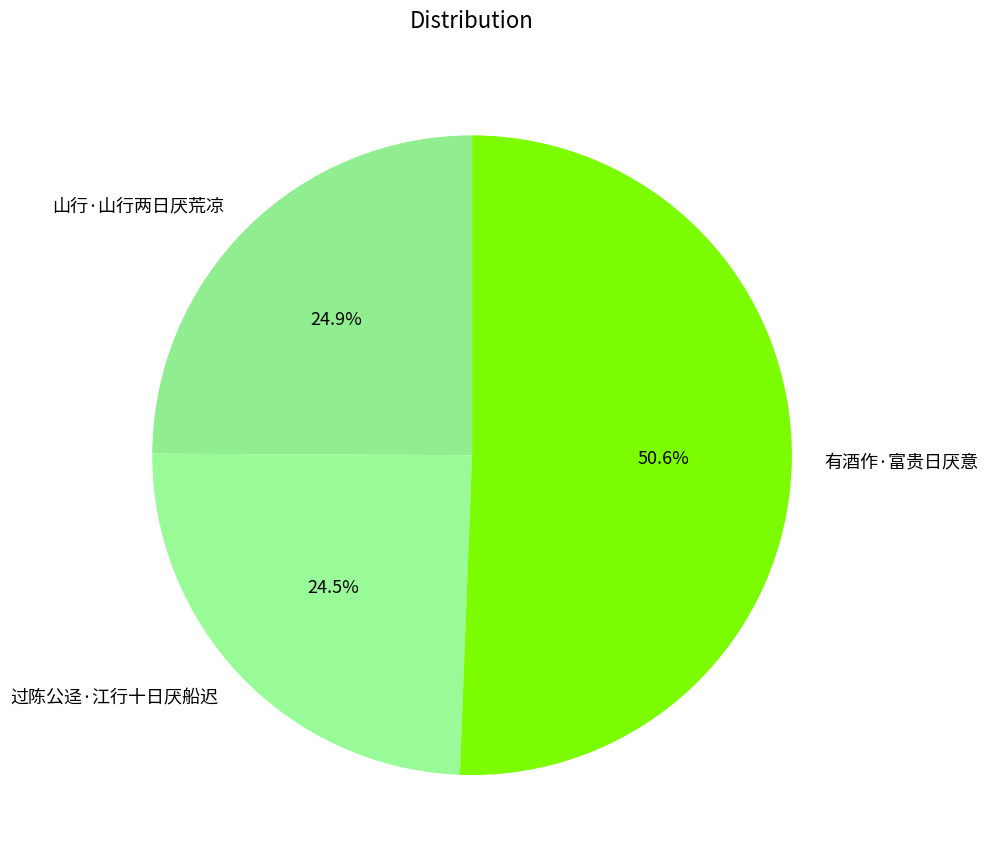

Is the sum of 过陈公迳·江行十日厌船迟 and 山行·山行两日厌荒凉 greater than half?

No